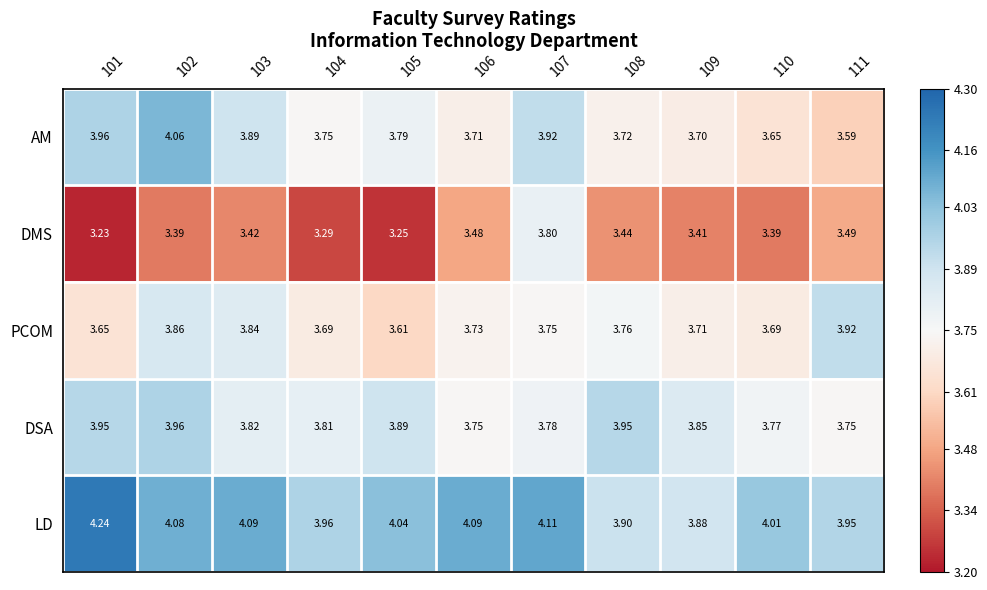

Is the value of AM at 106 greater than the value of DMS at 104?

Yes